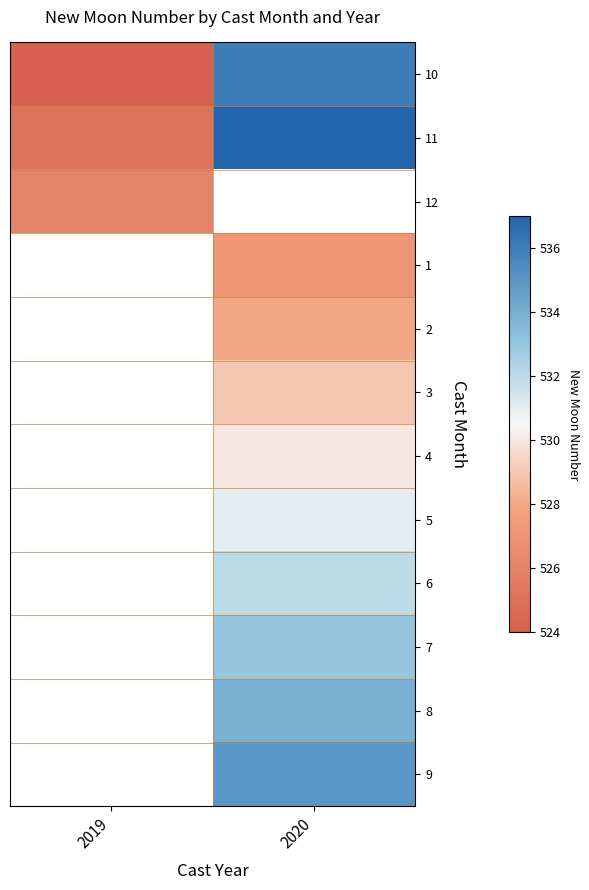

List the series in order of their peak value, highest first.

11, 12, 1, 2, 3, 4, 5, 6, 7, 8, 9, 10